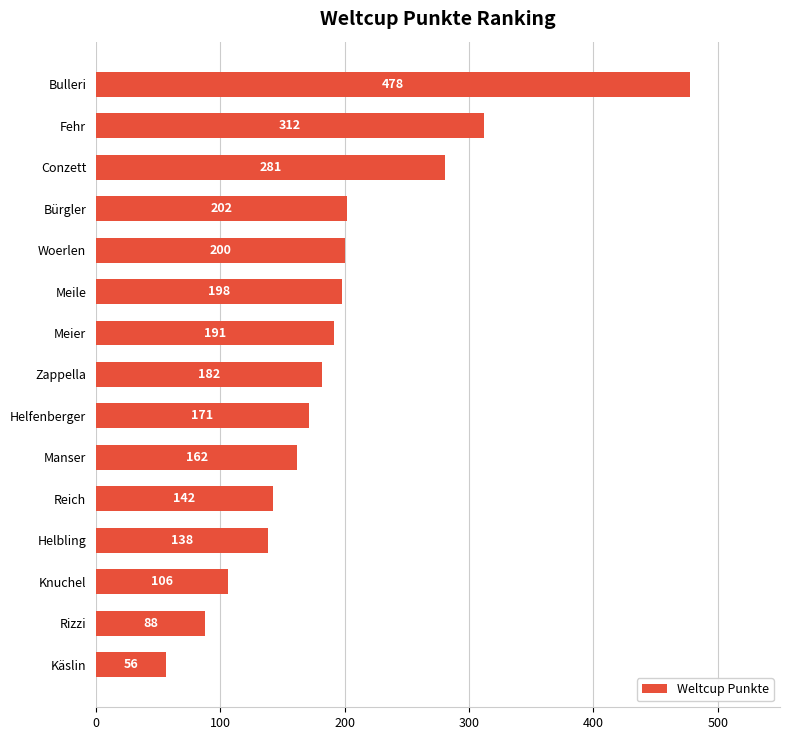

The value at Helbling is 138. True or false?

True